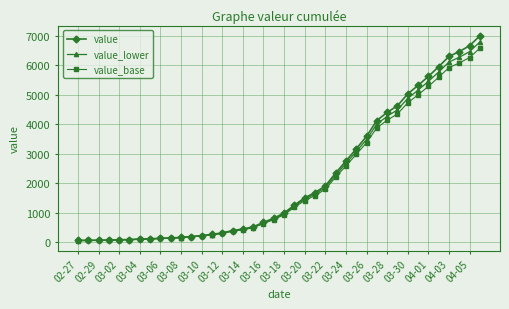

What is the highest value of the value series?

6995.0